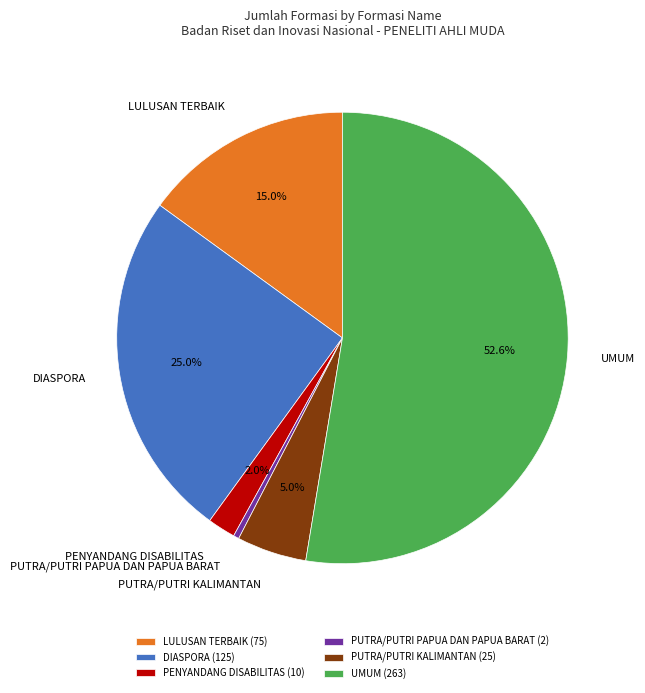

Is there any slice that represents more than half of the pie?

Yes